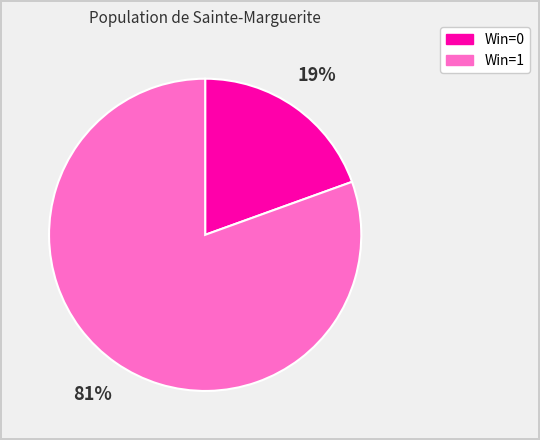

Is there any slice that represents more than half of the pie?

Yes